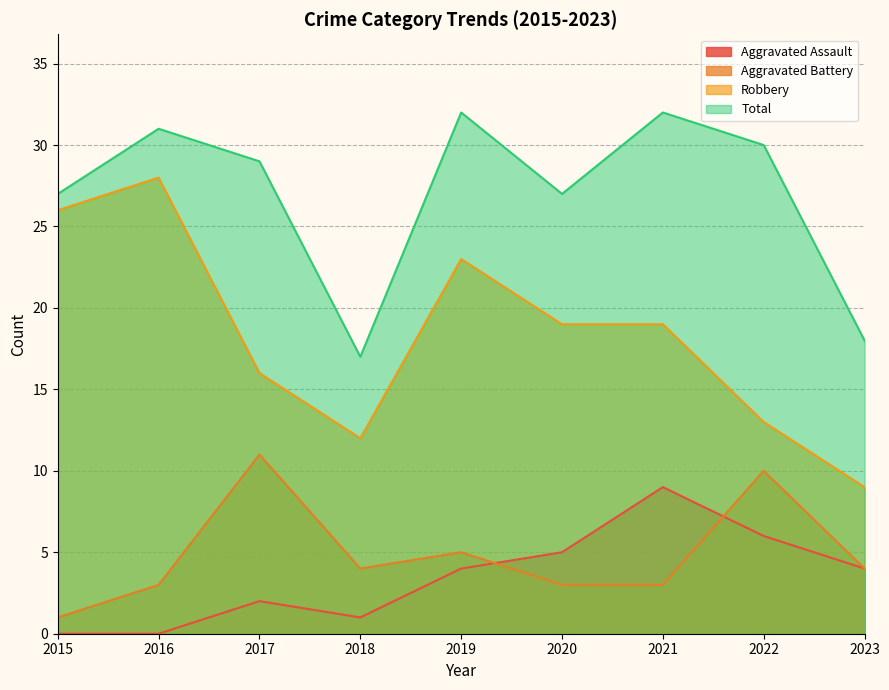

Rank the series by their maximum value, from highest to lowest.

Total, Robbery, Aggravated Battery, Aggravated Assault